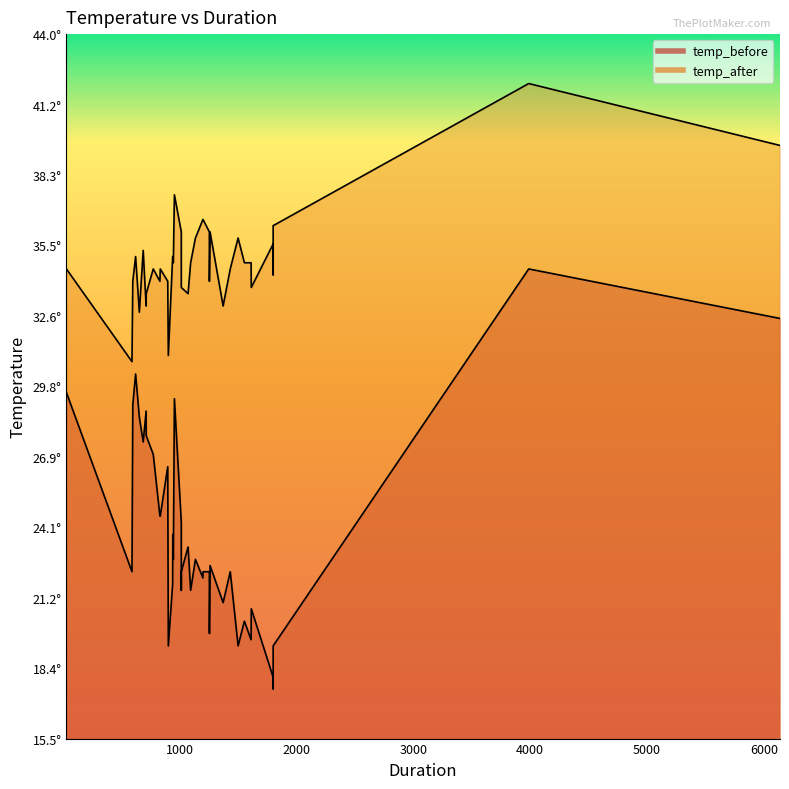

Rank the series by their maximum value, from highest to lowest.

temp_after, temp_before